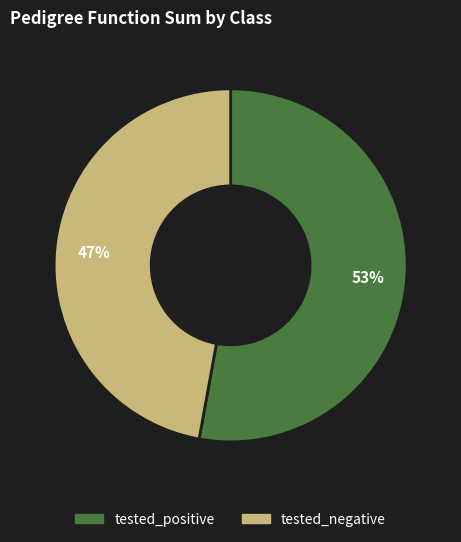

Which slice represents more than half of the pie?

tested_positive